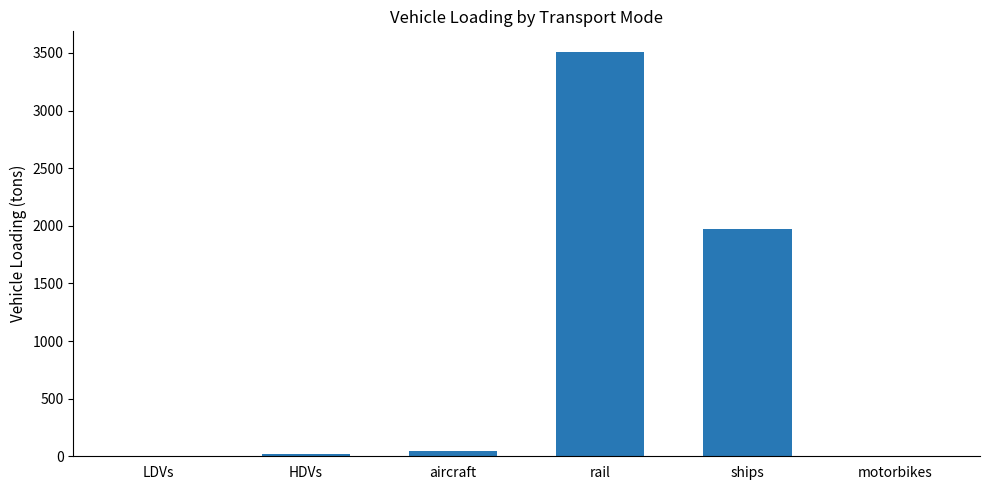

At which label is the value closest to 1756?

ships